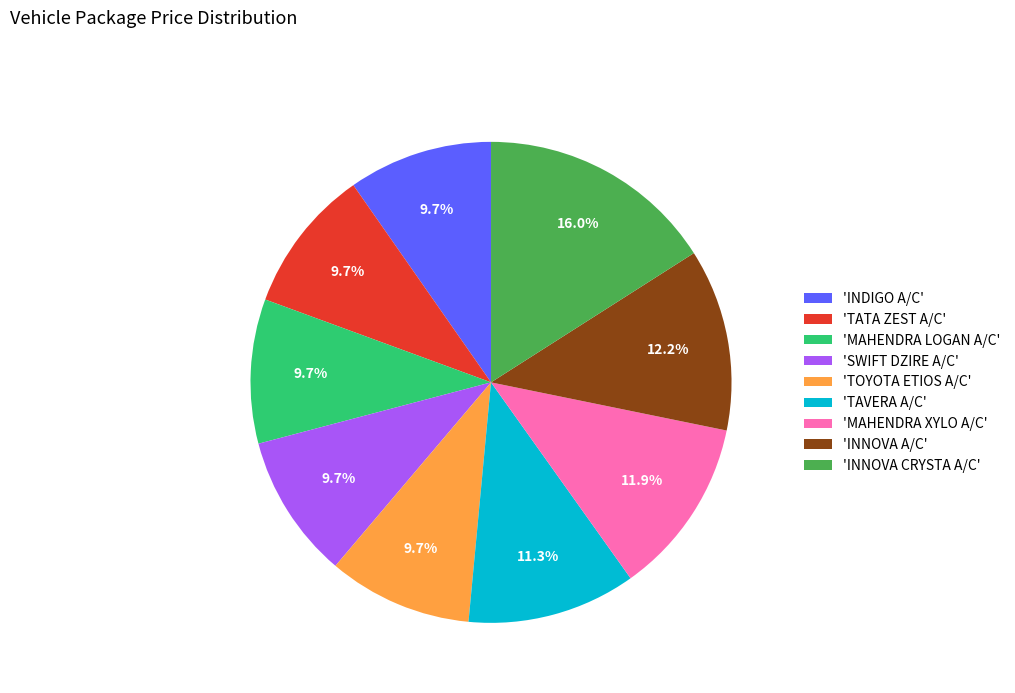

Between 'MAHENDRA LOGAN A/C' and 'INNOVA CRYSTA A/C', which is larger?

'INNOVA CRYSTA A/C'